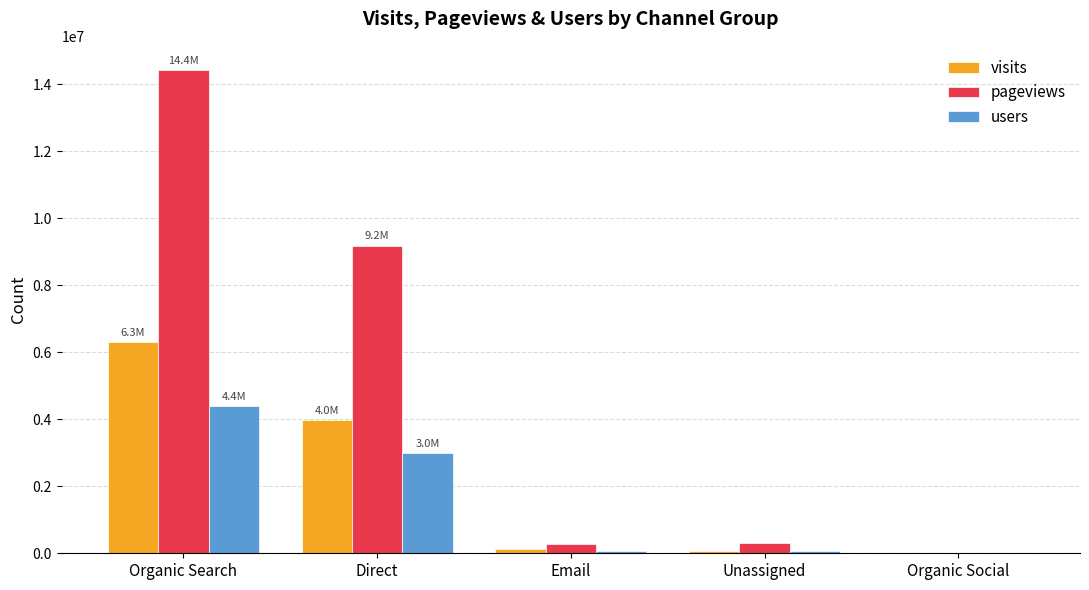

At which category is the sum across all series the highest?

Organic Search